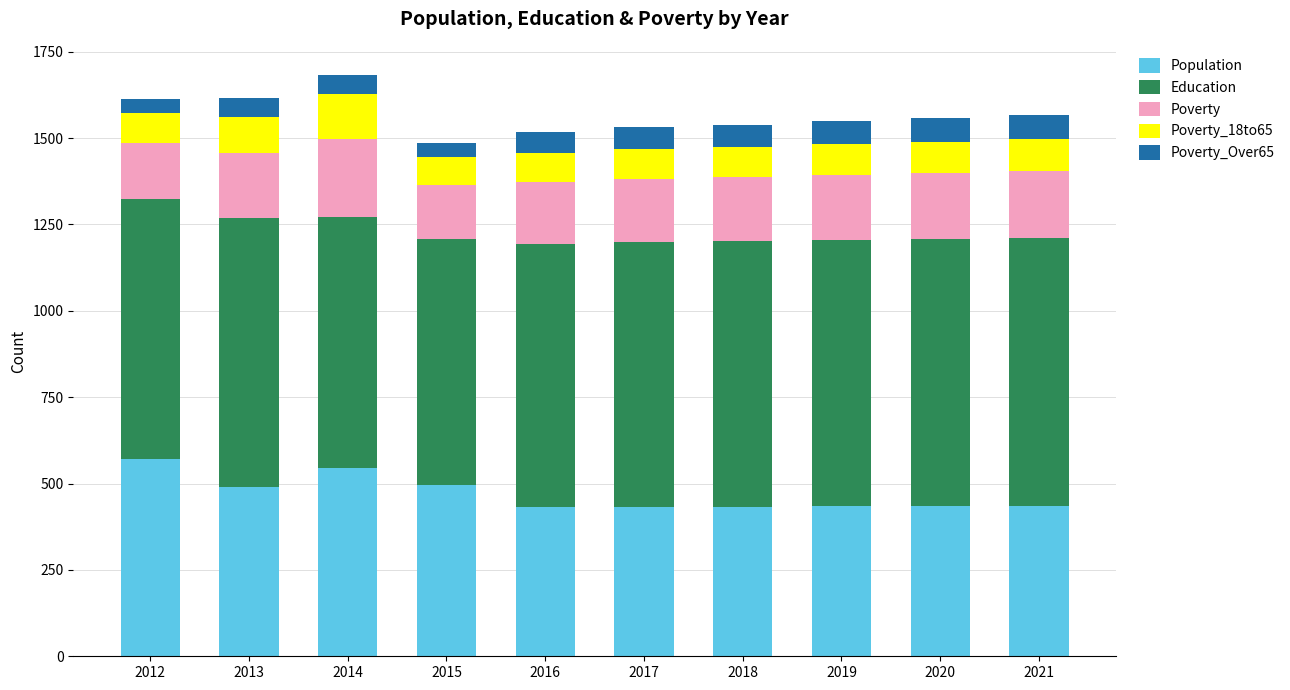

What is the total value across all series at 2016?

1517